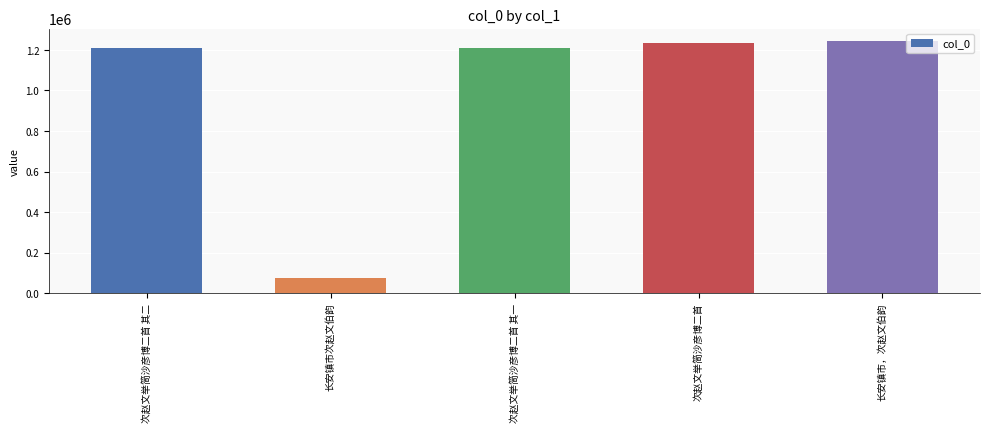

How many distinct data groups are displayed?

1